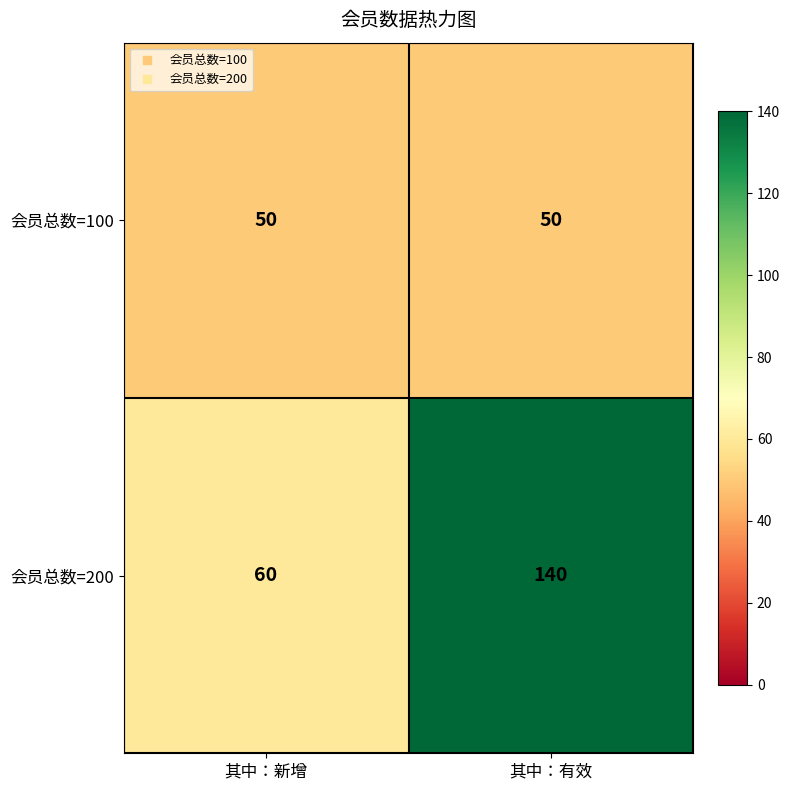

List the series in order of their overall mean, lowest first.

会员总数=100, 会员总数=200